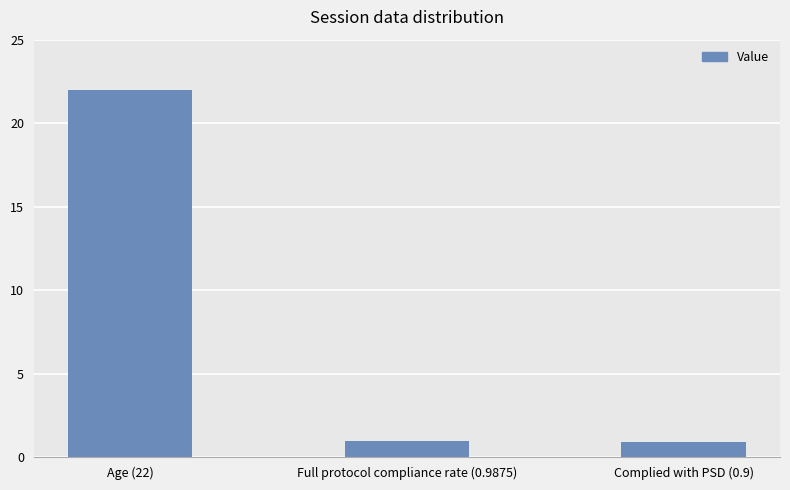

At which category does the chart reach its peak across all series?

Age (22)